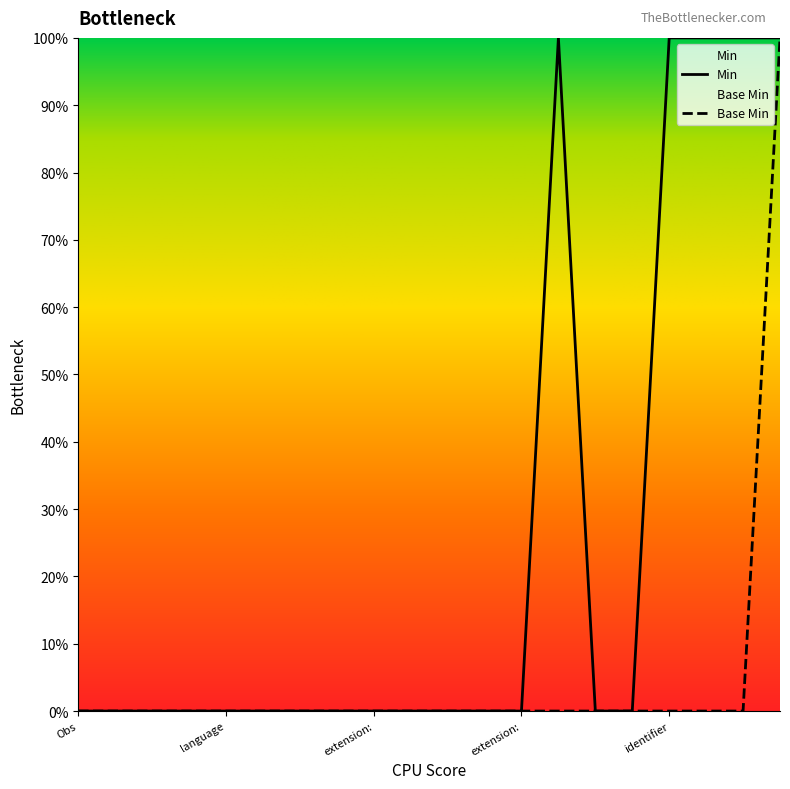

What is the sum of all Base Min values?

1